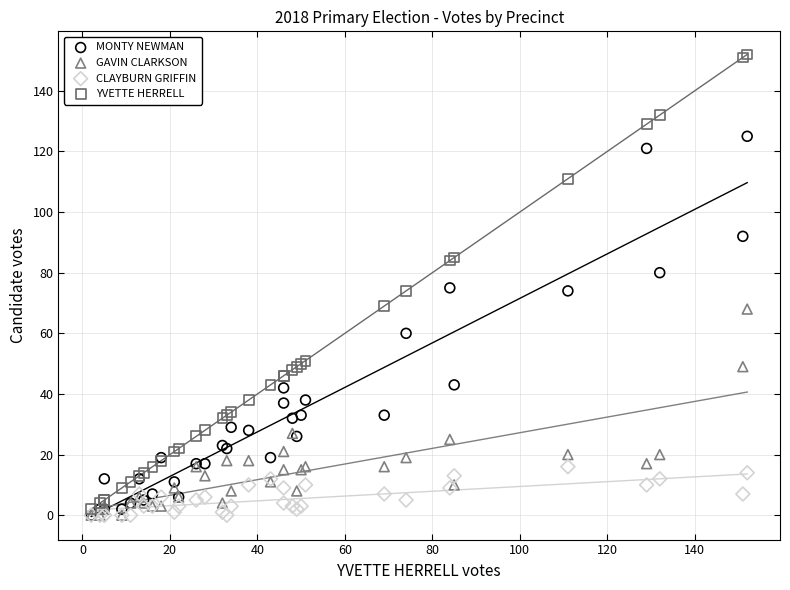

Which series has the widest spread of Y values?

YVETTE HERRELL